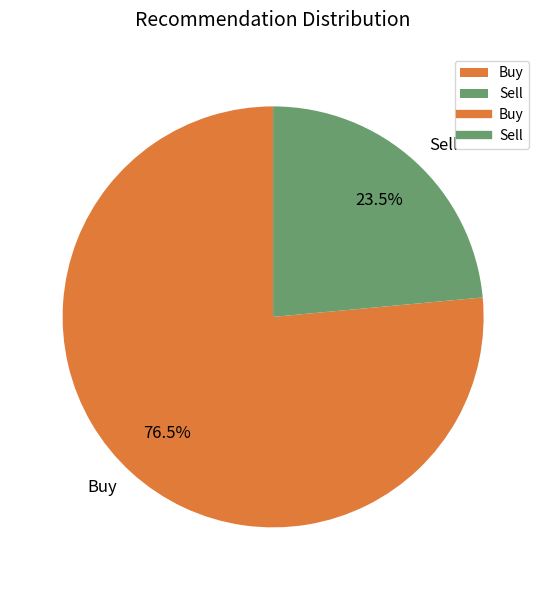

Count the number of slices in the pie.

2